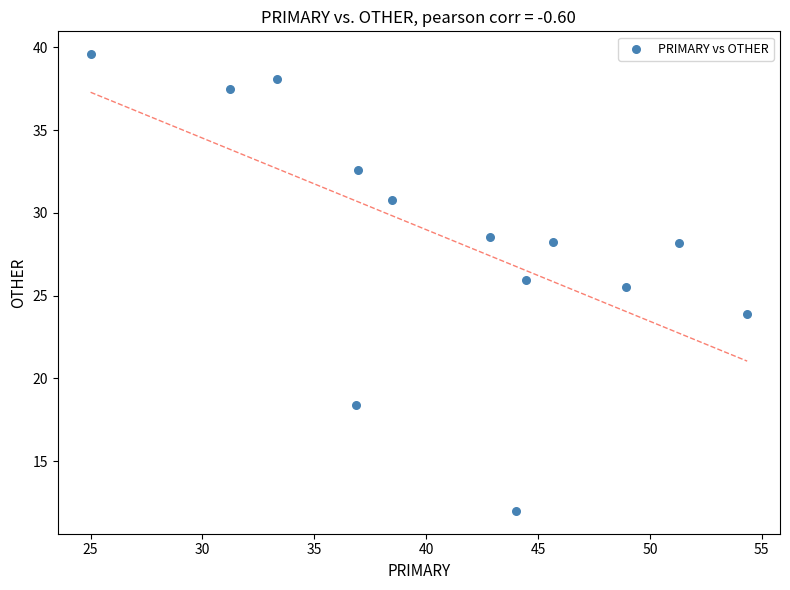

What Y value in the scatter plot is closest to 25?

25.5